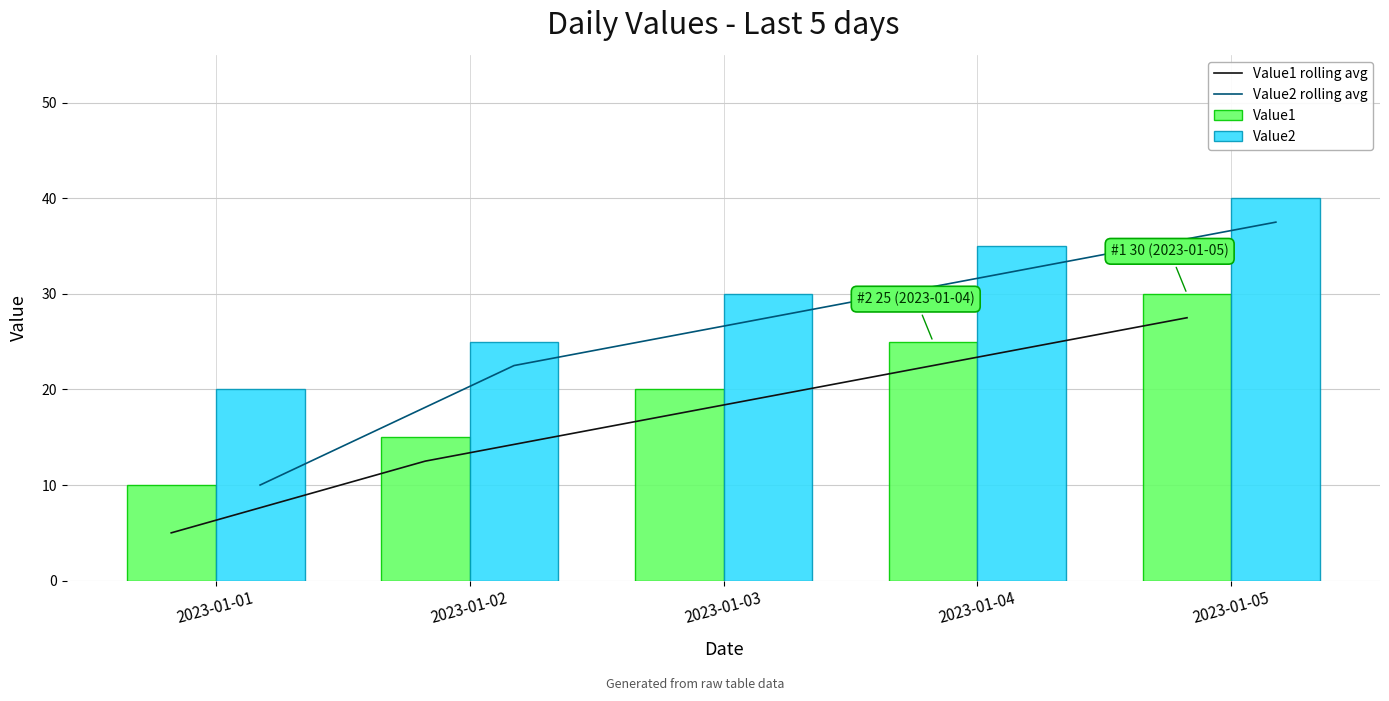

What is the approximate value of Value1 rolling avg at 2023-01-05?

27.5